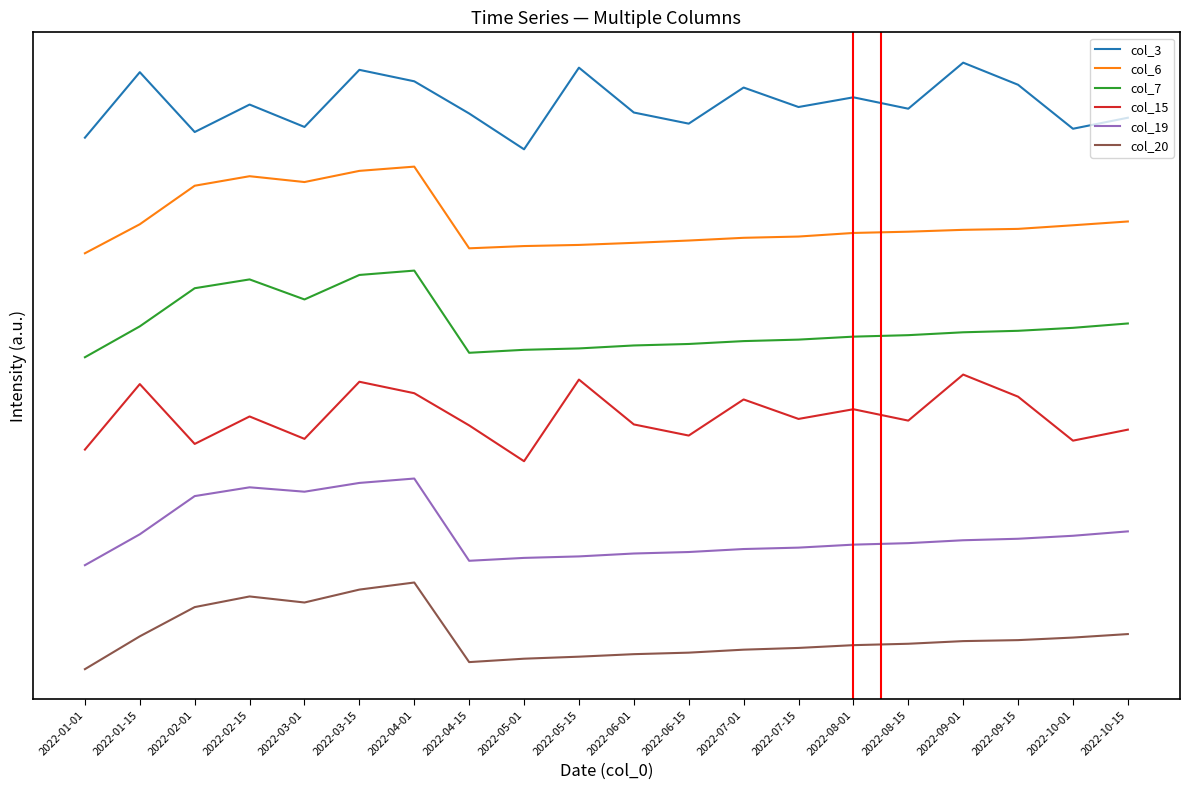

List the series in order of their overall mean, lowest first.

col_20, col_19, col_15, col_7, col_6, col_3